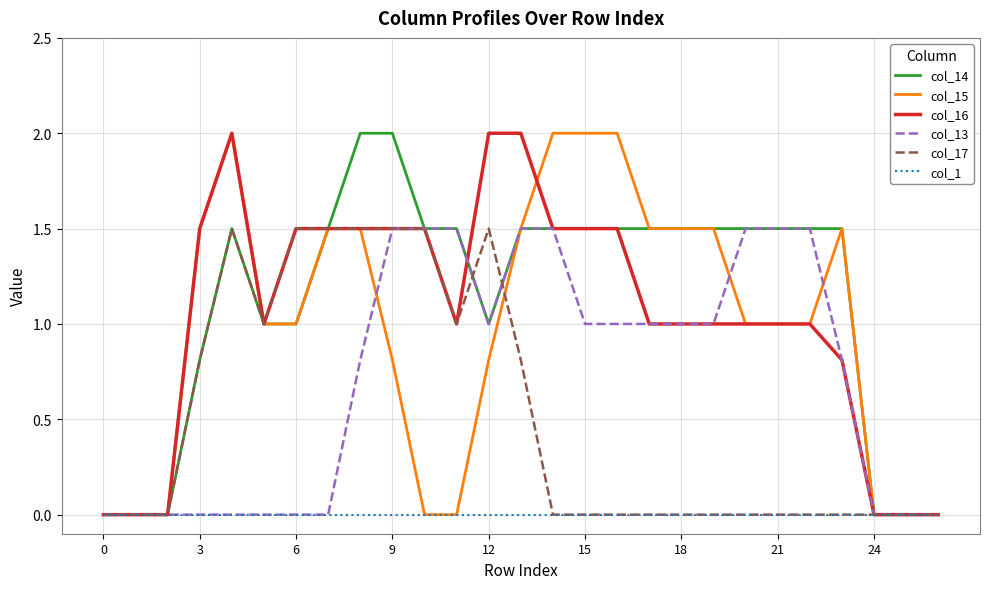

What is the maximum value shown in the chart?

2.0